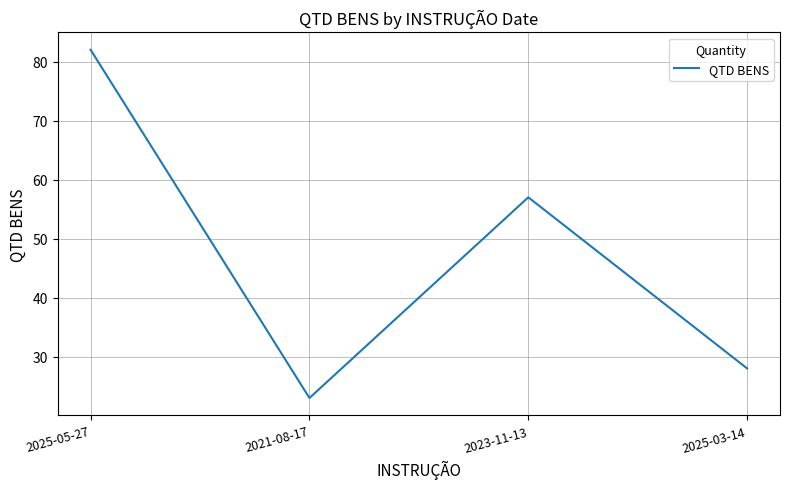

The chart shows a value of 122 at 2025-05-27. True or false?

False